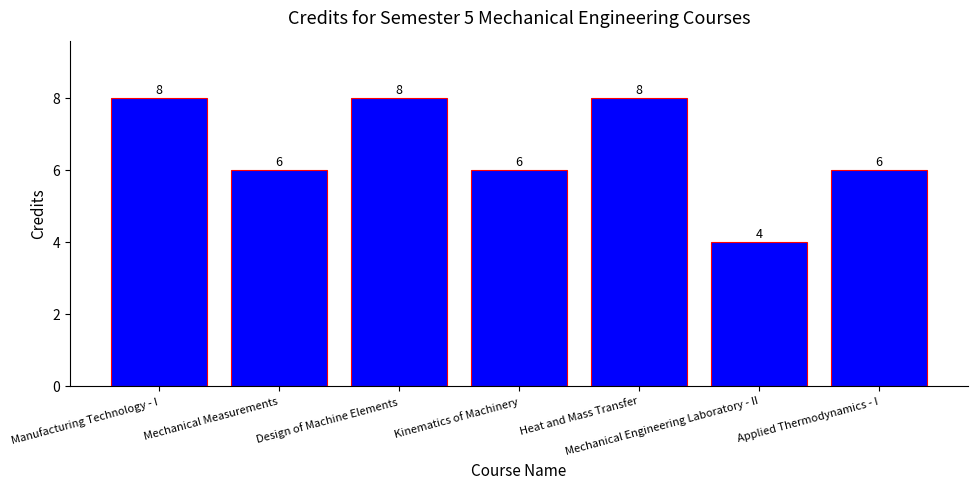

Approximately how many times larger is the value at Applied Thermodynamics - I compared to Kinematics of Machinery?

1.0